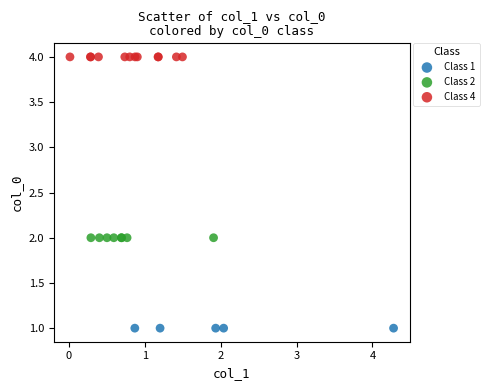

Which series reaches the maximum Y coordinate?

Class 4